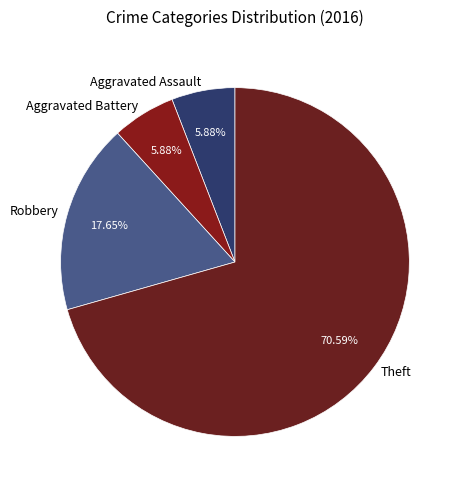

Is the sum of Aggravated Battery and Theft greater than half?

Yes